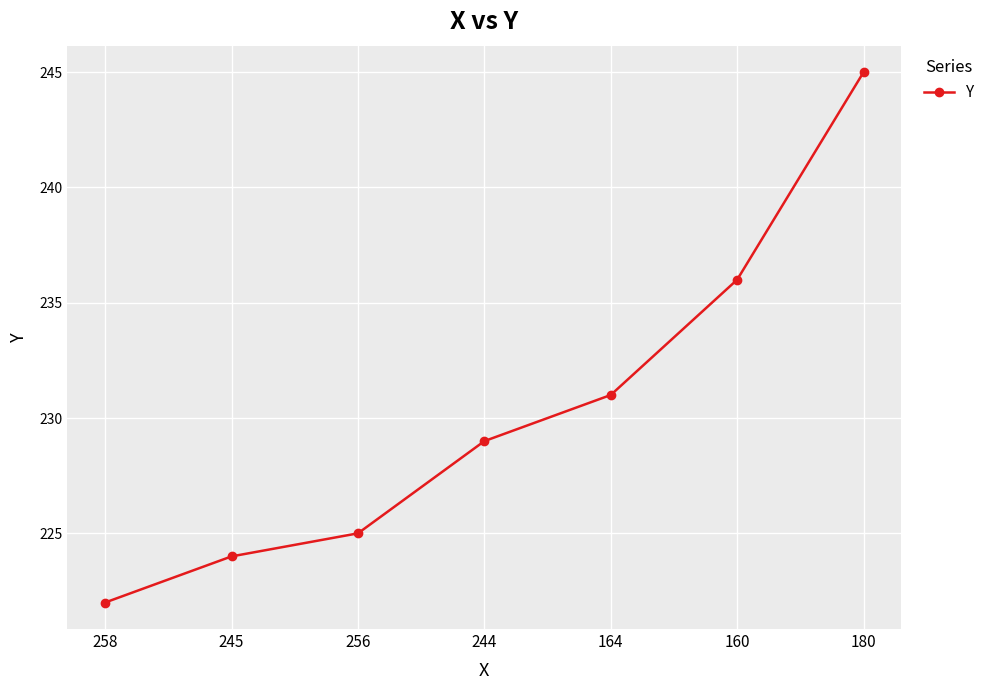

Rank the categories by value from lowest to highest.

258, 245, 256, 244, 164, 160, 180